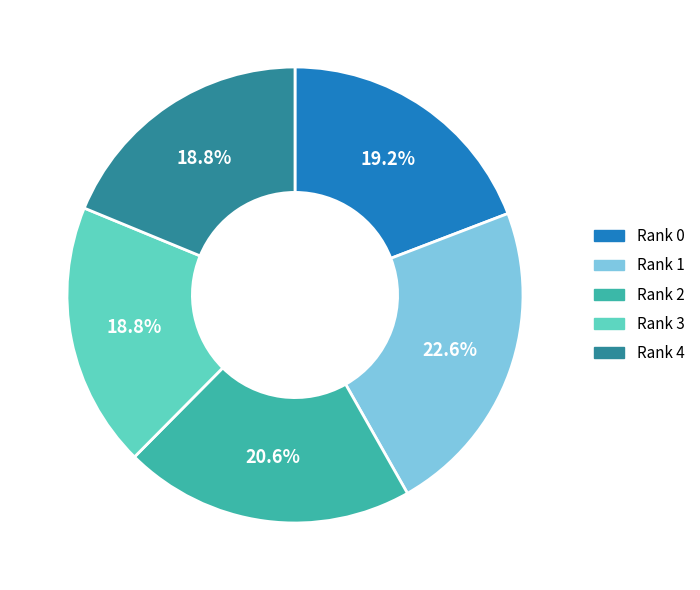

How many segments does this pie chart have?

5